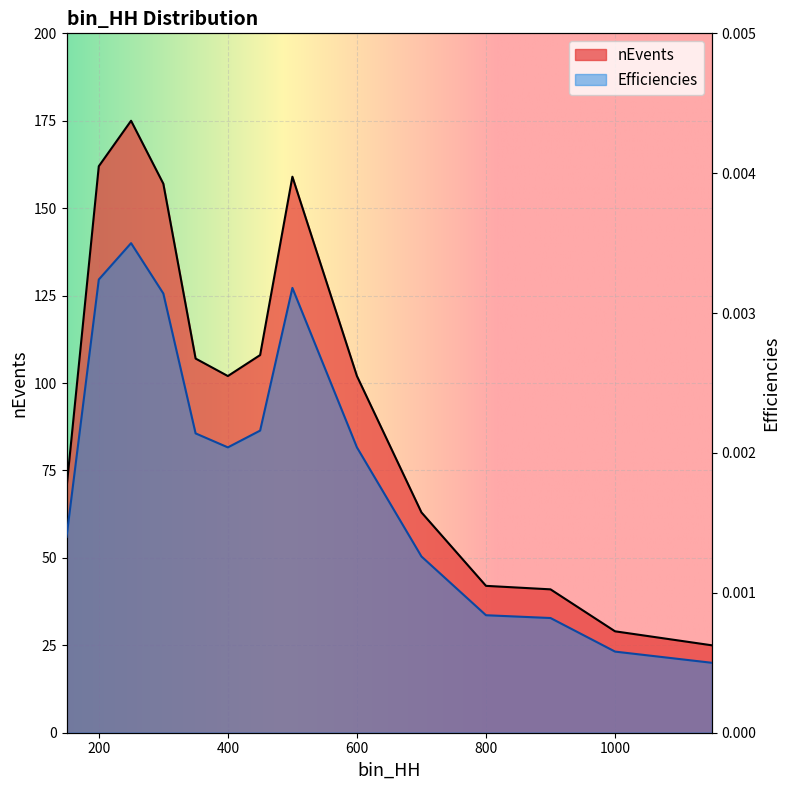

Where is Efficiencies nearest to the value 0?

1150